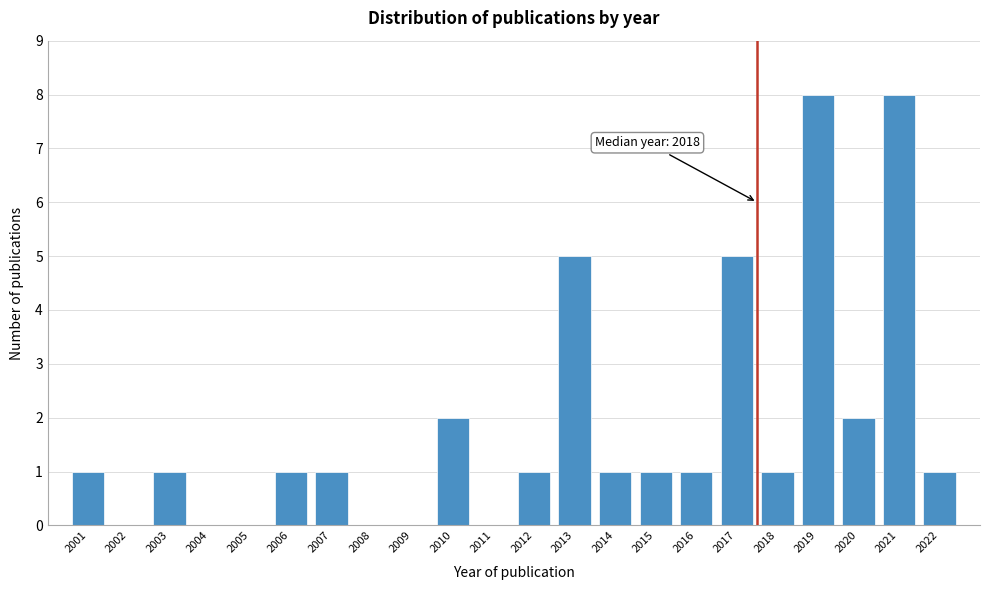

Reading right to left, extract all data points from this chart.

2022=1	2021=8	2020=2	2019=8	2018=1	2017=5	2016=1	2015=1	2014=1	2013=5	2012=1	2011=0	2010=2	2009=0	2008=0	2007=1	2006=1	2005=0	2004=0	2003=1	2002=0	2001=1